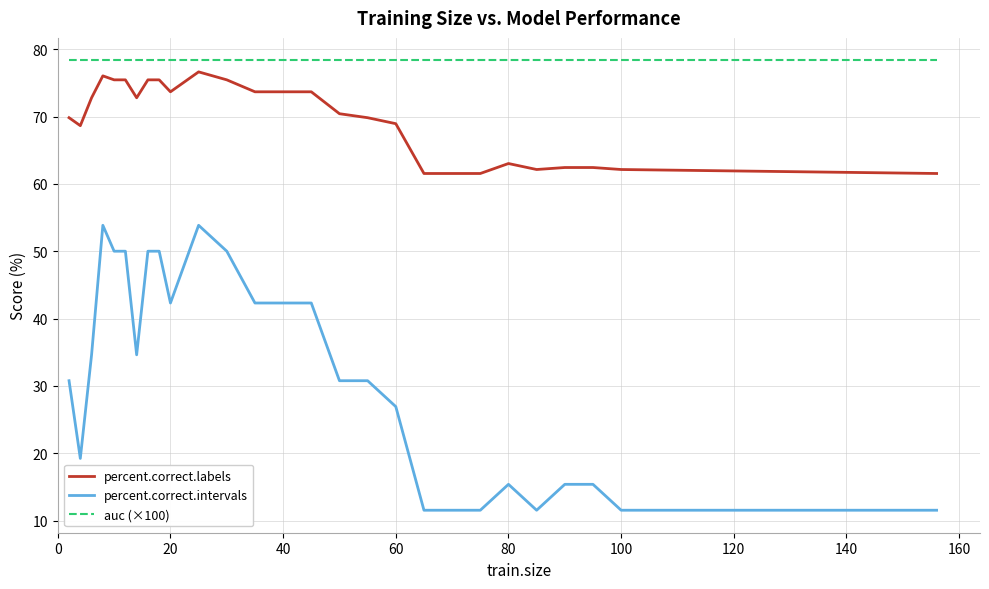

Which series has the largest total across all categories?

auc (×100)